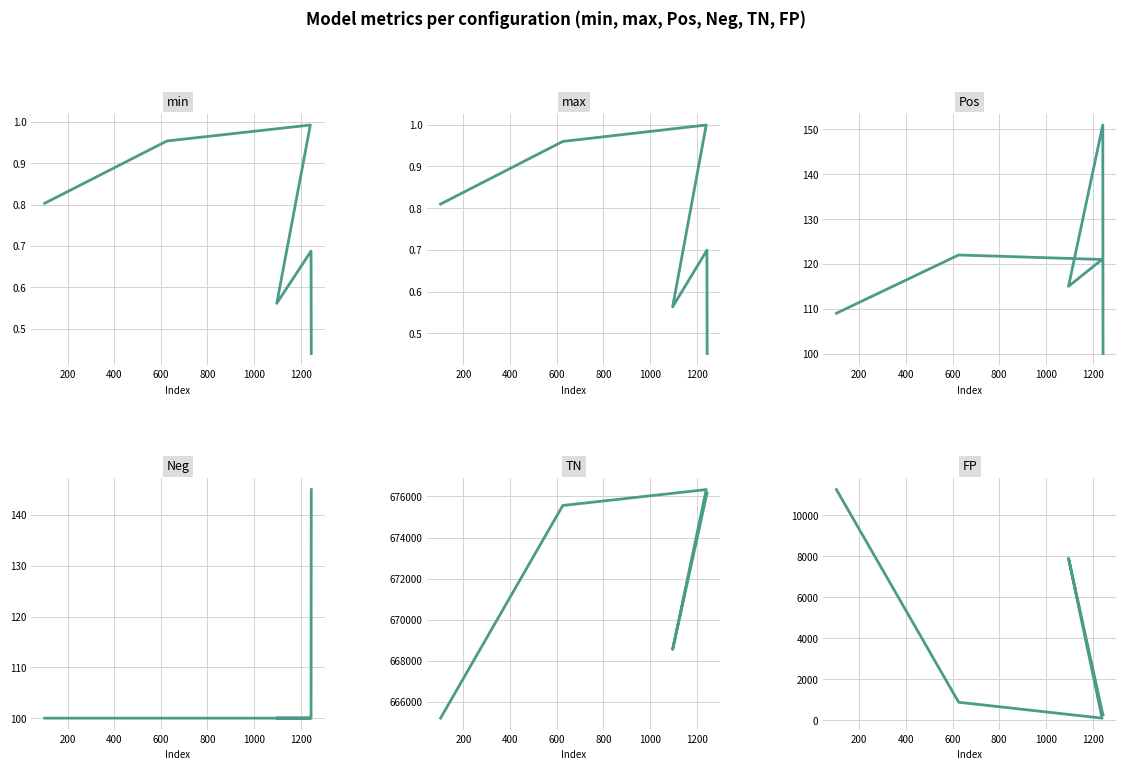

The value of Neg at 400 is 63.9. True or false?

False